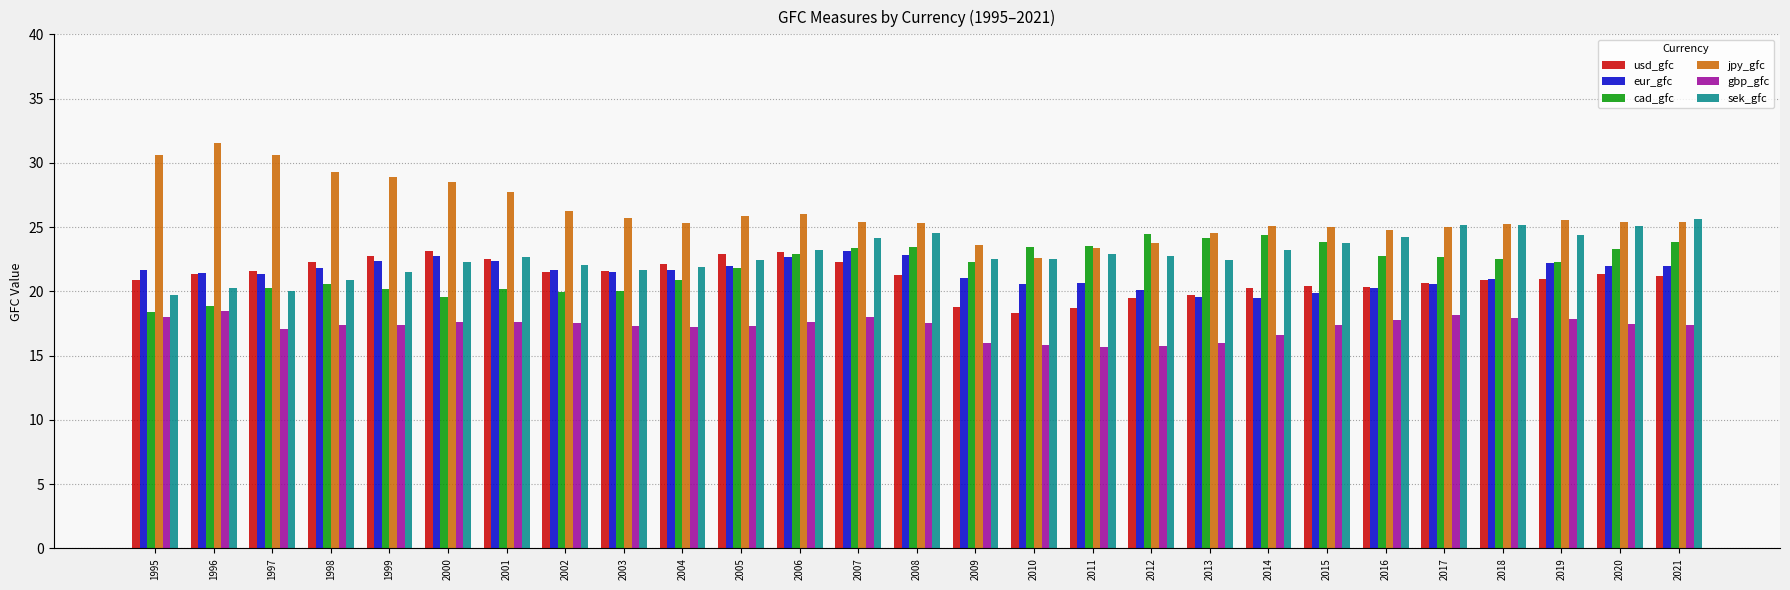

What is the value of the gbp_gfc bar at the 2nd from the left?

18.5